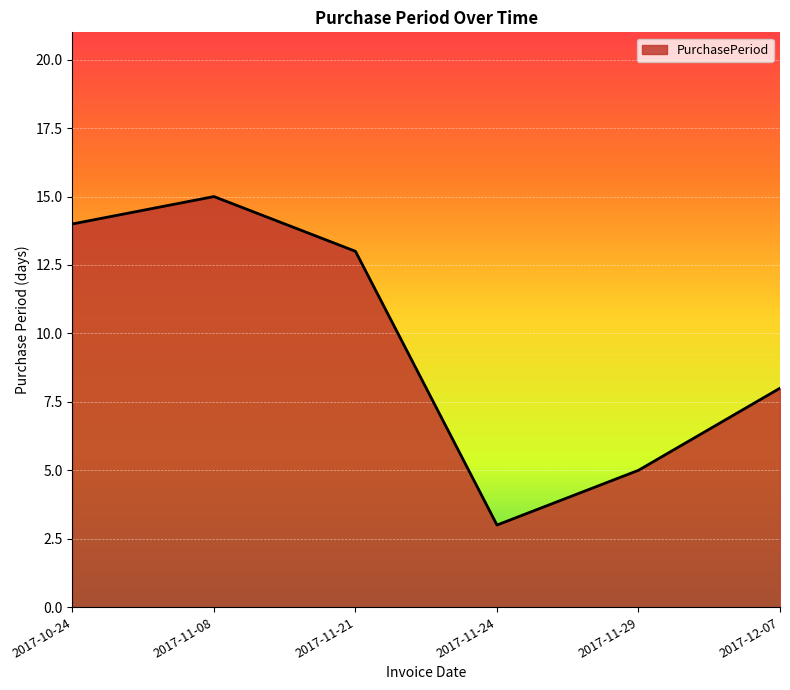

Rank the categories by value from highest to lowest.

2017-11-08, 2017-10-24, 2017-11-21, 2017-12-07, 2017-11-29, 2017-11-24